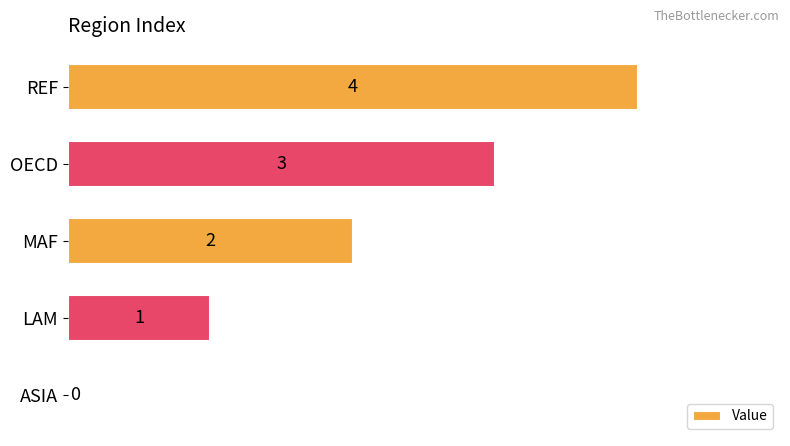

What is the change in value from MAF to REF?

+2